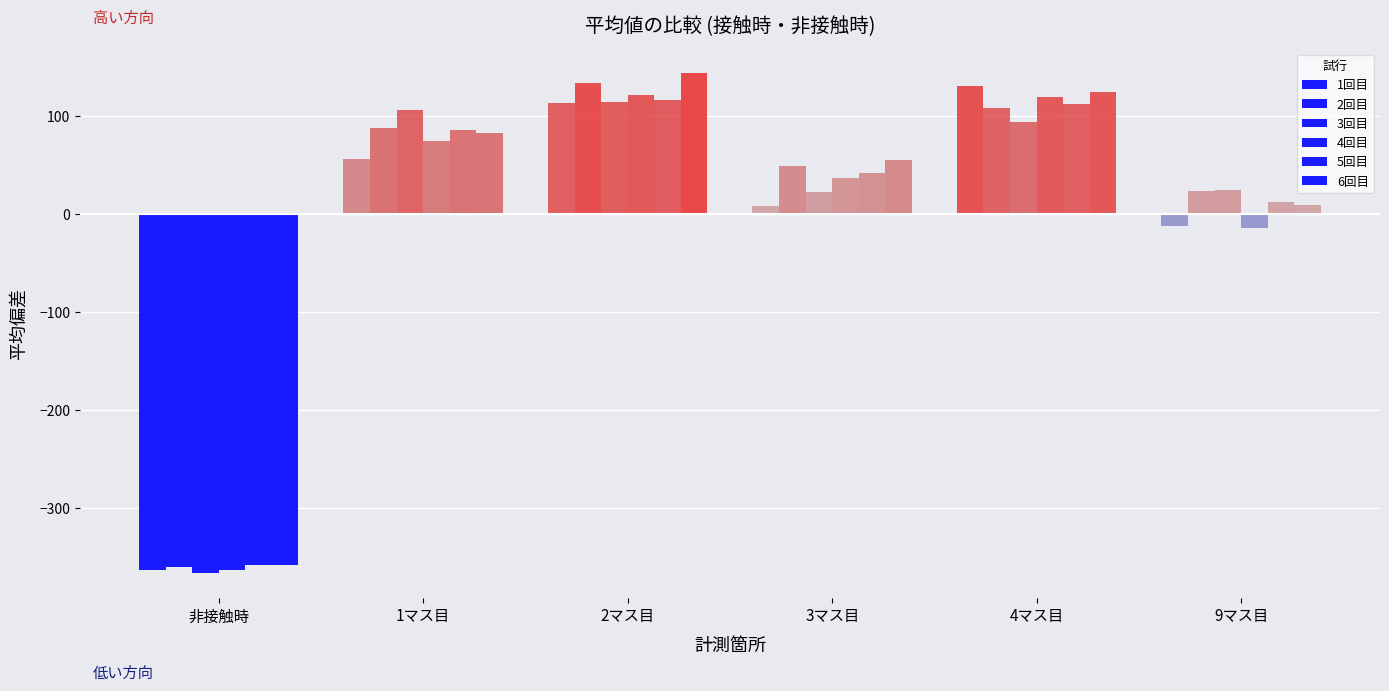

Which series has the largest range (max minus min)?

6回目